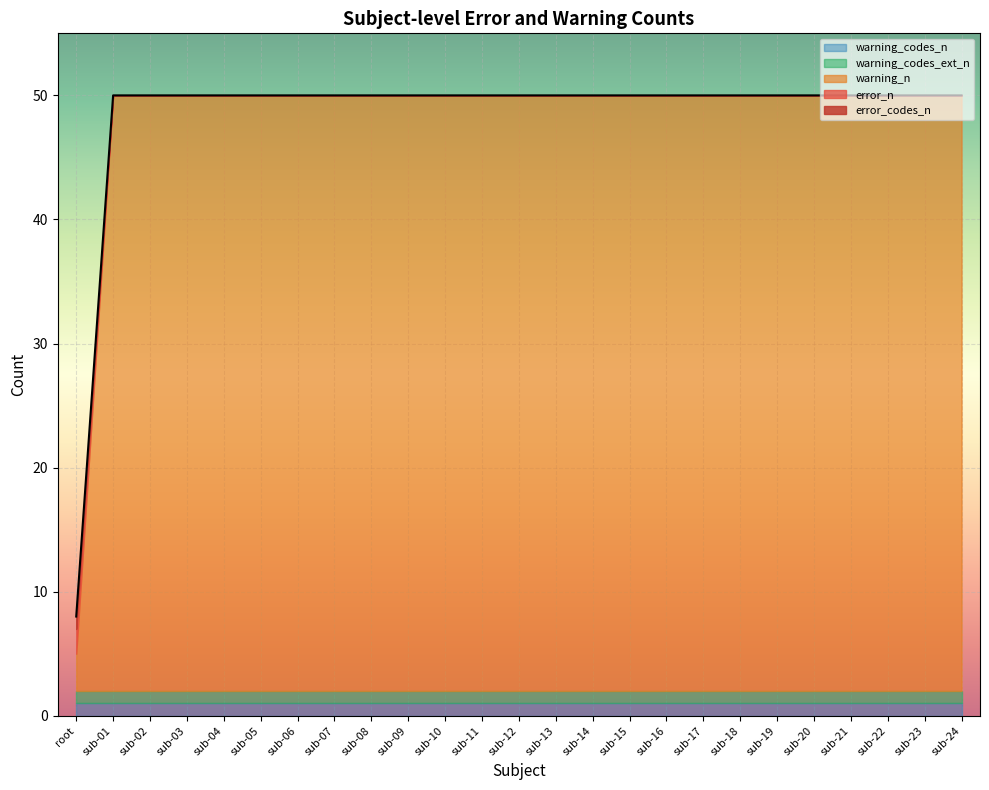

Which series has the largest total across all categories?

warning_n